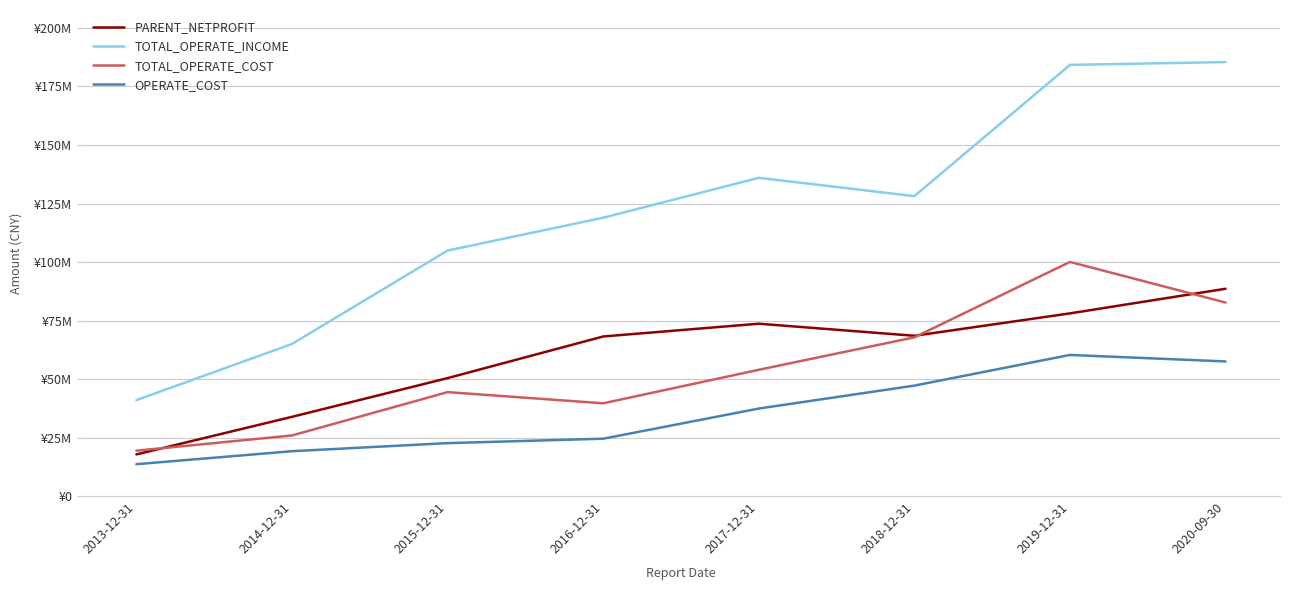

What is the difference between the highest and lowest values at 2019-12-31?

123942417.6